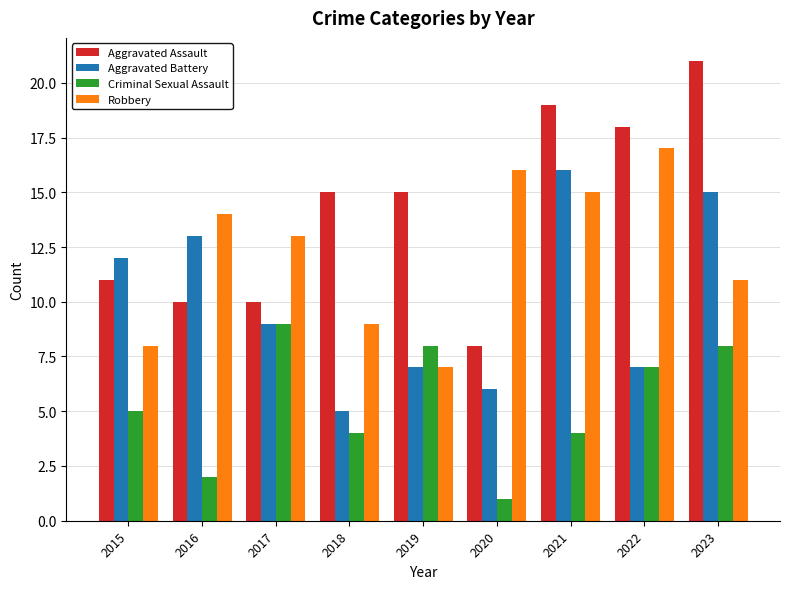

Count the number of categories in the chart.

9